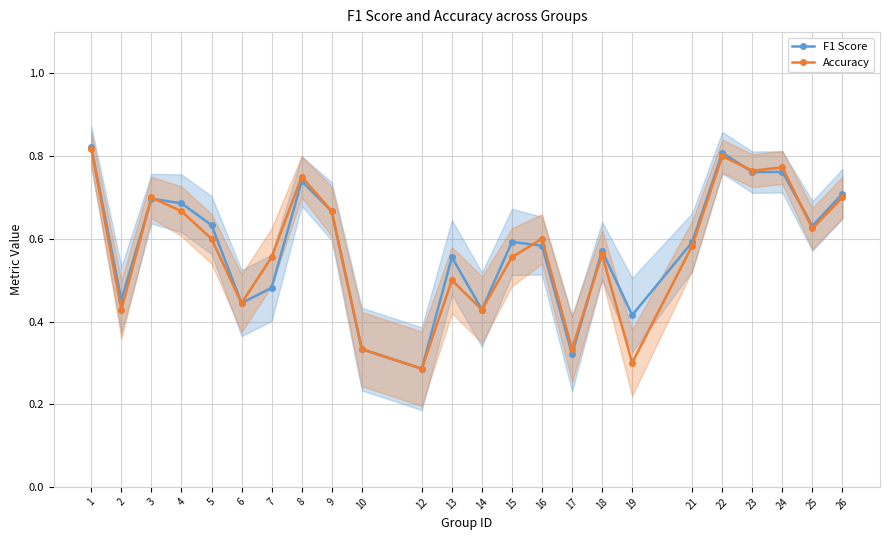

What is the maximum value shown in the chart?

0.8